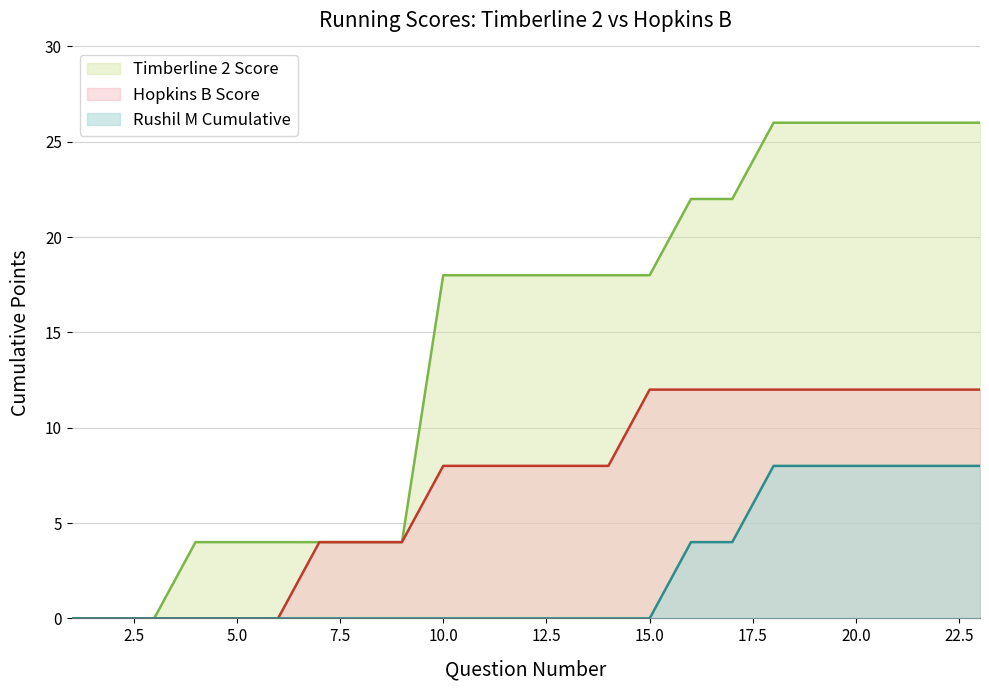

Rank the series by their maximum value, from highest to lowest.

Timberline 2 Score, Hopkins B Score, Rushil M Cumulative